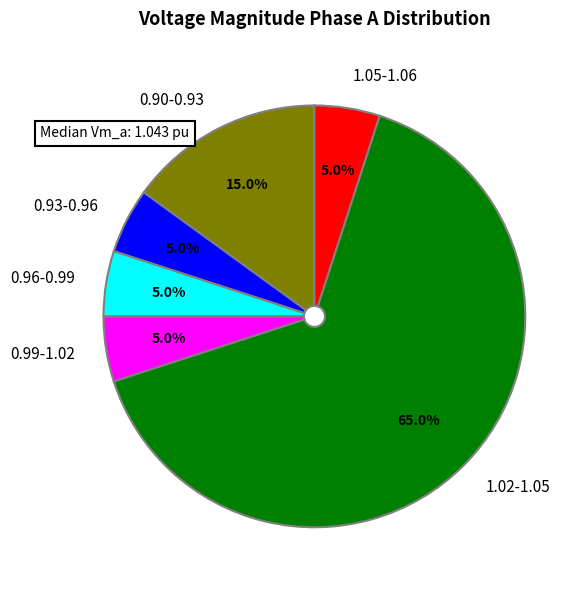

Approximately how many times larger is the value at 0.90-0.93 compared to 0.96-0.99?

3.0